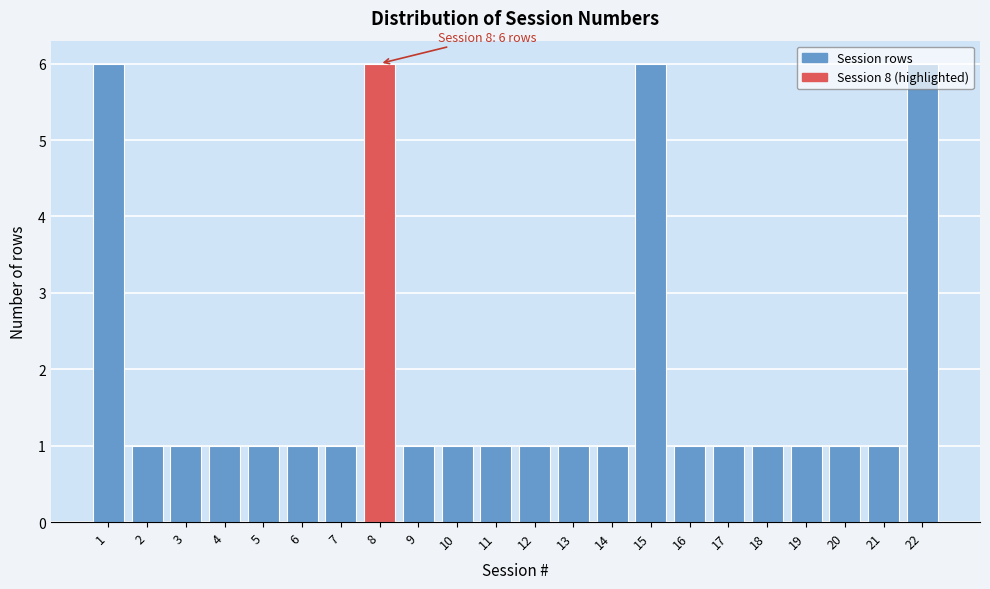

Approximately how many times larger is the value at 17 compared to 6?

1.0